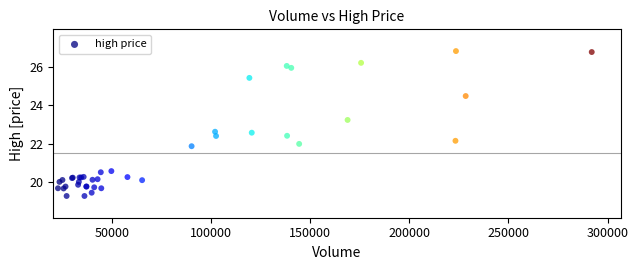

What Y value in the scatter plot is closest to 23?

23.2